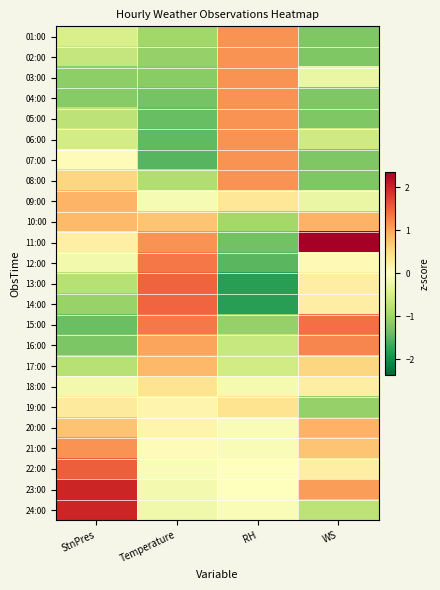

What is the maximum value shown in the chart?

2.4